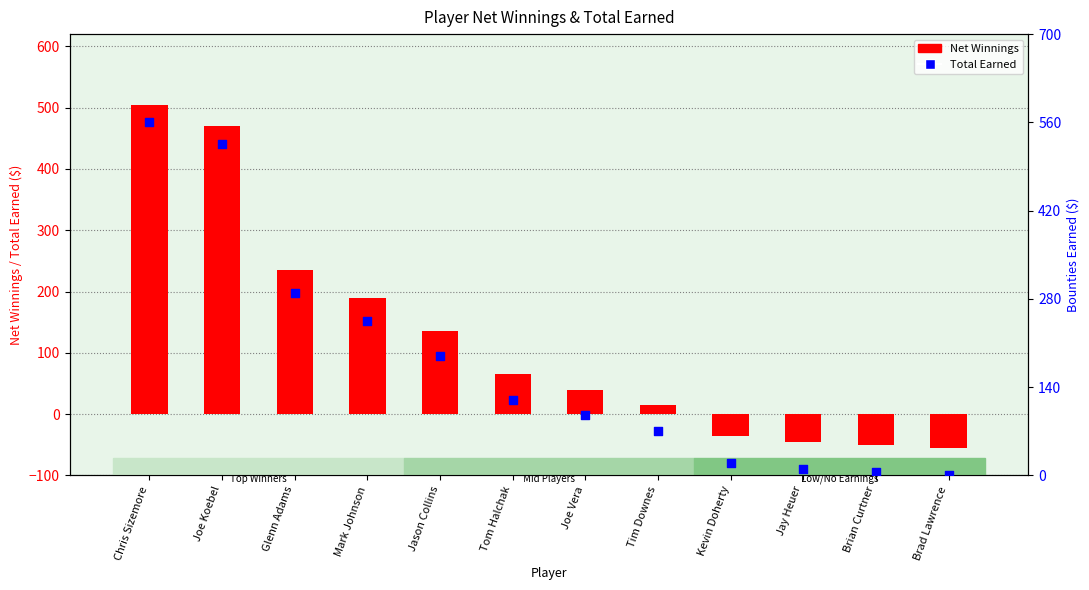

Which series contains the lowest Y value?

Net Winnings